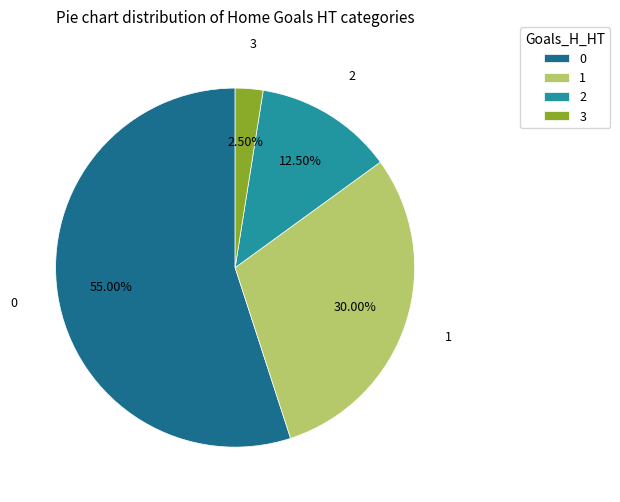

What is the largest slice in the pie chart?

0